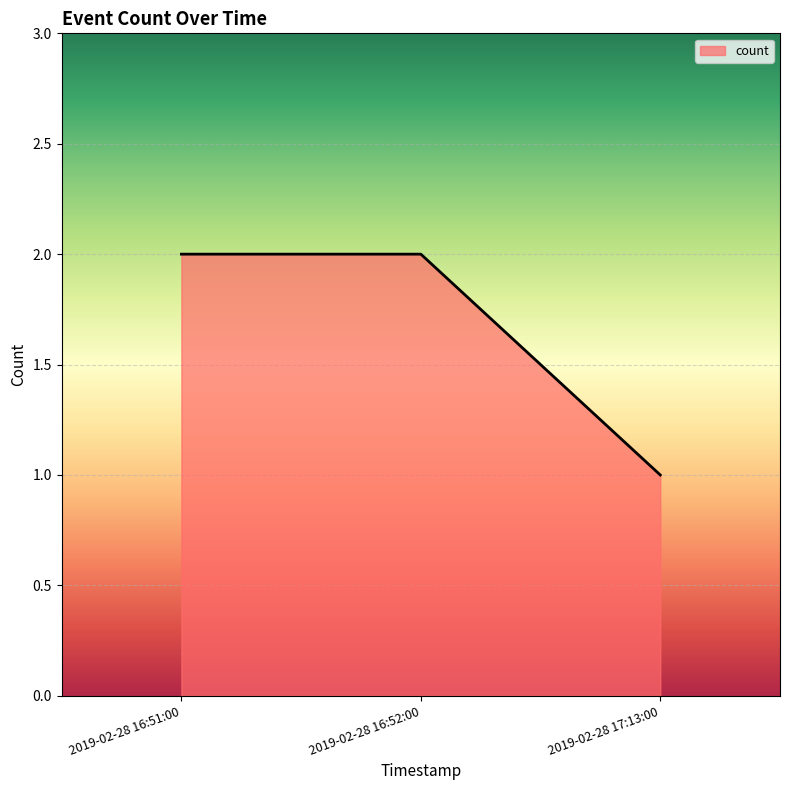

What position from the left is 2019-02-28 17:13:00?

3